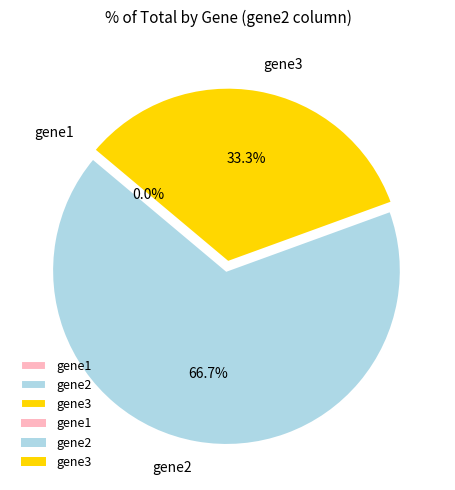

What percentage is the gene3 slice, to the nearest percent?

33%